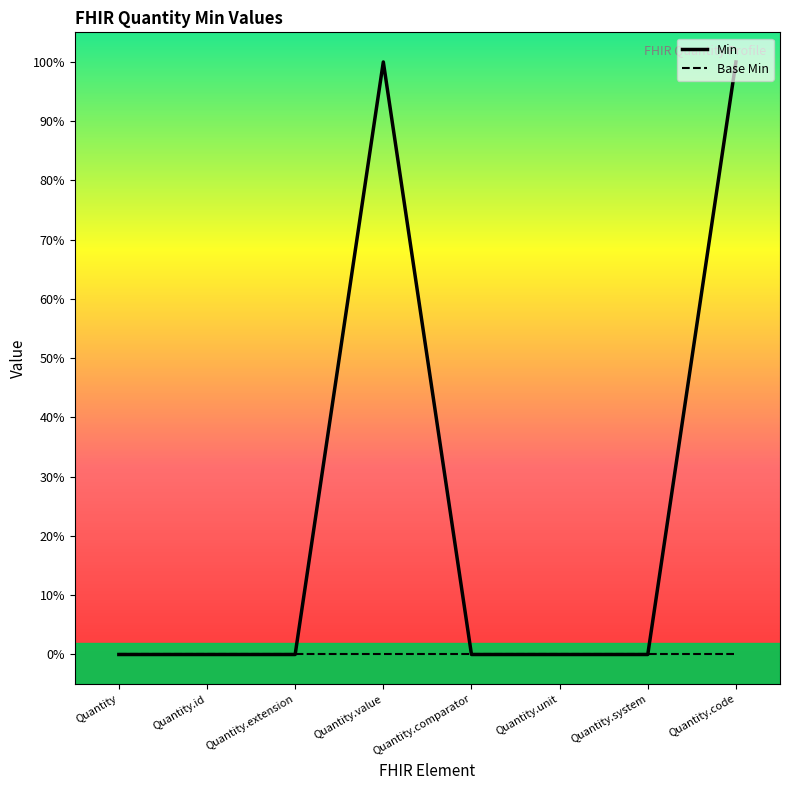

Between Quantity.extension and Quantity.comparator, which is larger?

Quantity.extension